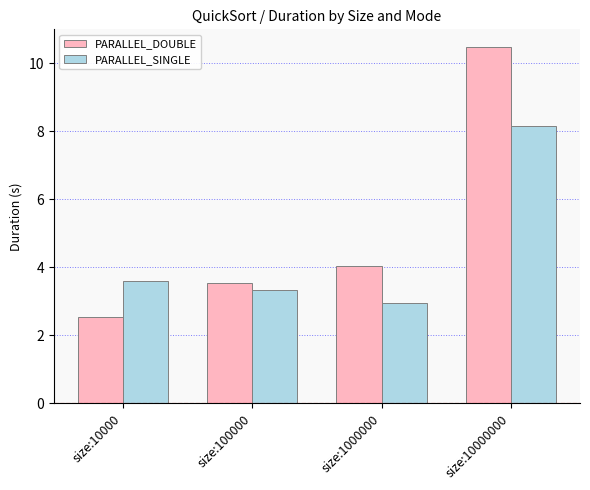

Reading left to right, transcribe all the data shown in this chart.

PARALLEL_DOUBLE: 2.5	3.5	4.1	10.5
PARALLEL_SINGLE: 3.6	3.3	2.9	8.2